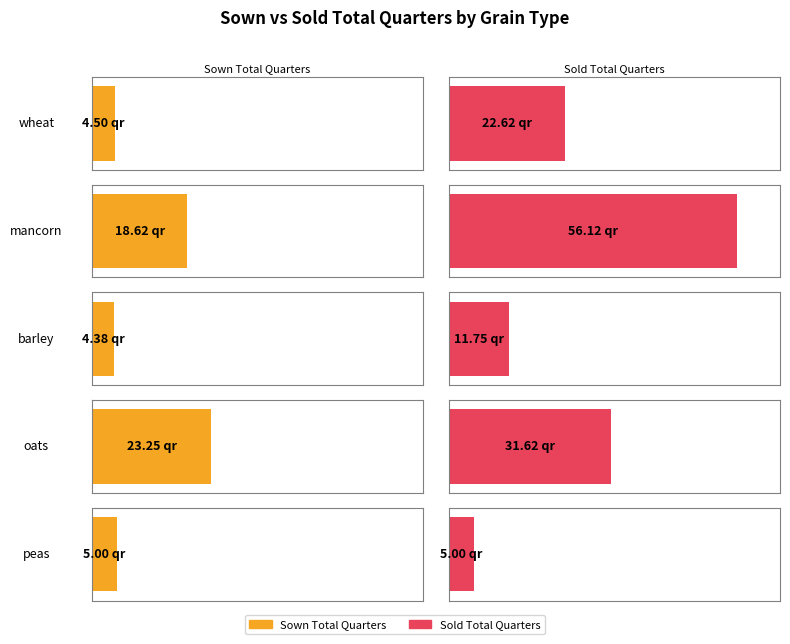

What is the total value across all series at wheat?

27.1